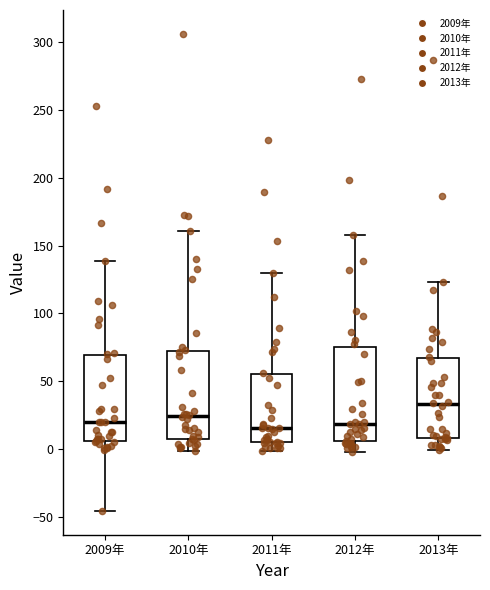

Reading left to right, transcribe this box plot: for each box, give where its median line is, the range the box spans, and where its two whiskers end, as read against the y-axis. The values are not printed on the chart, so give them approximately, as read against the axis.

2009年: median 20, box 5 to 70, whiskers -45 to 140
2010年: median 25, box 10 to 75, whiskers 0 to 160
2011年: median 15, box 5 to 55, whiskers 0 to 130
2012年: median 20, box 5 to 75, whiskers 0 to 160
2013年: median 35, box 10 to 65, whiskers 0 to 125